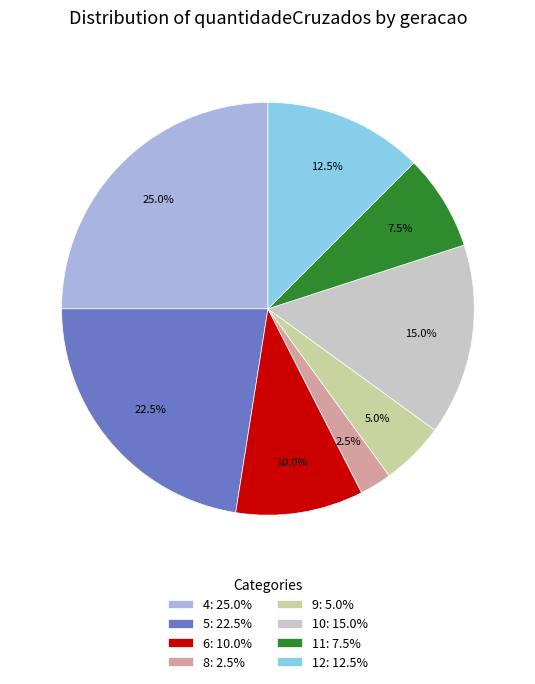

Which slice is the smallest?

8: 2.5%